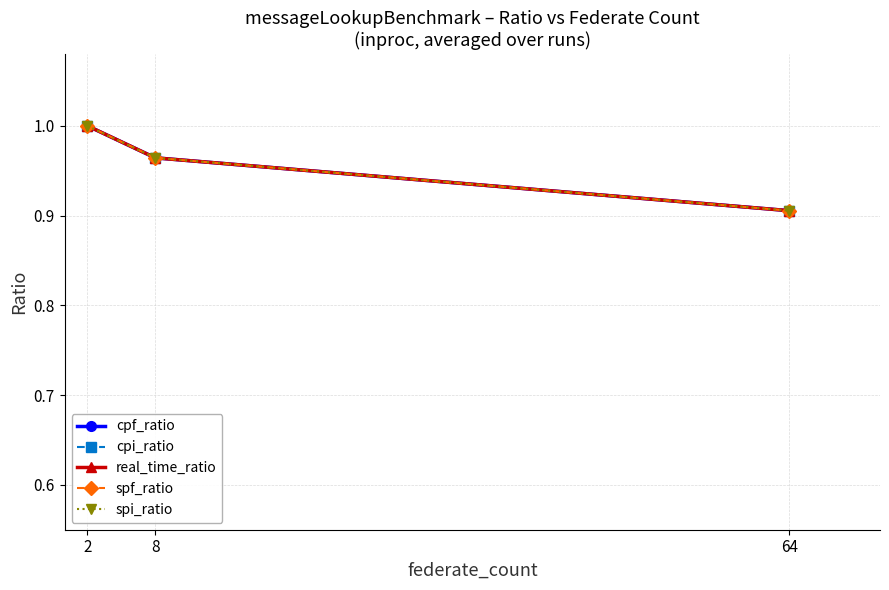

What is the difference between the maximum and minimum values in the real_time_ratio series?

0.1